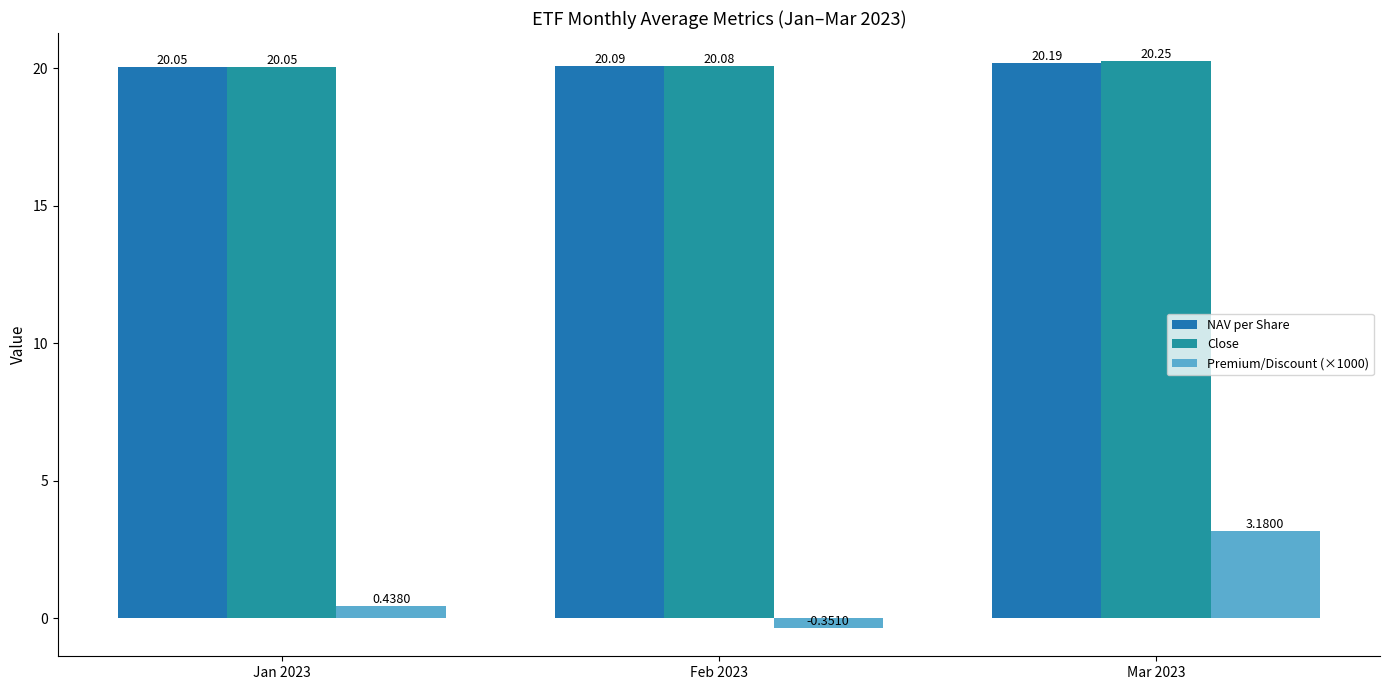

Count the Close values in the range 20 to 21.

3